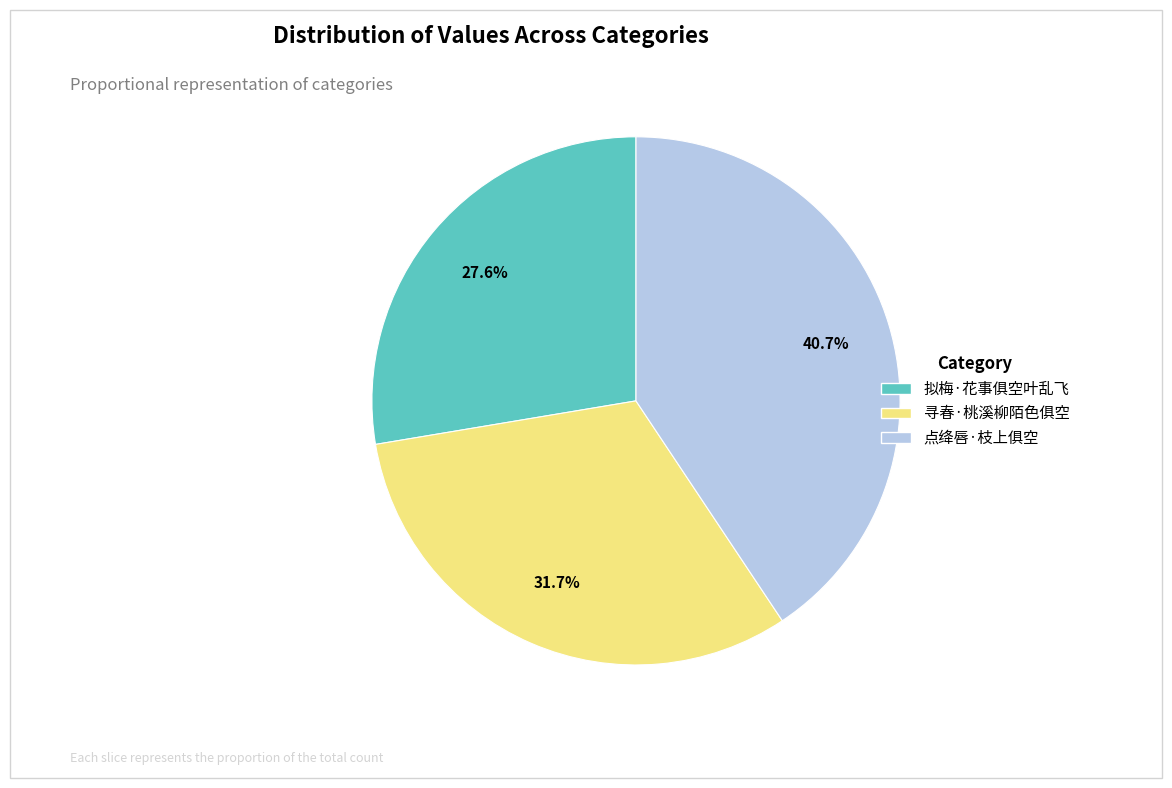

How many segments does this pie chart have?

3